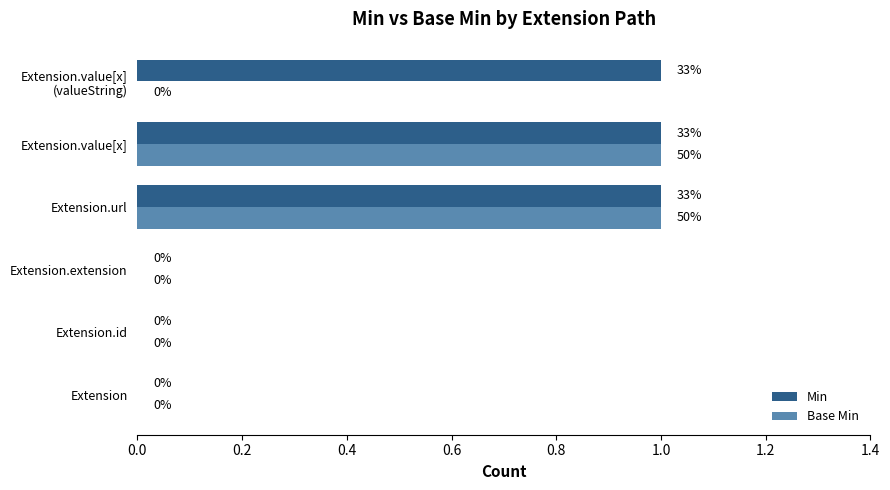

Count the number of categories in the chart.

6